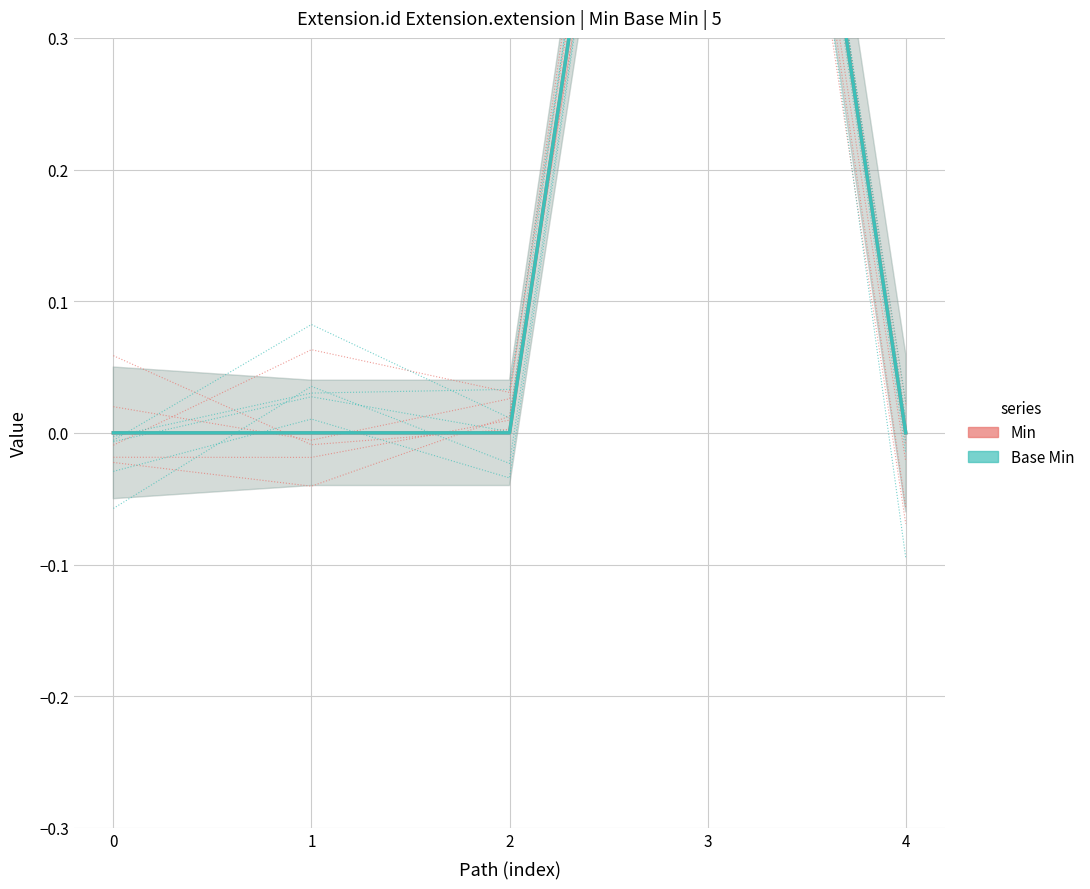

Is the value of Min at 3 greater than the value of Base Min at 0?

Yes